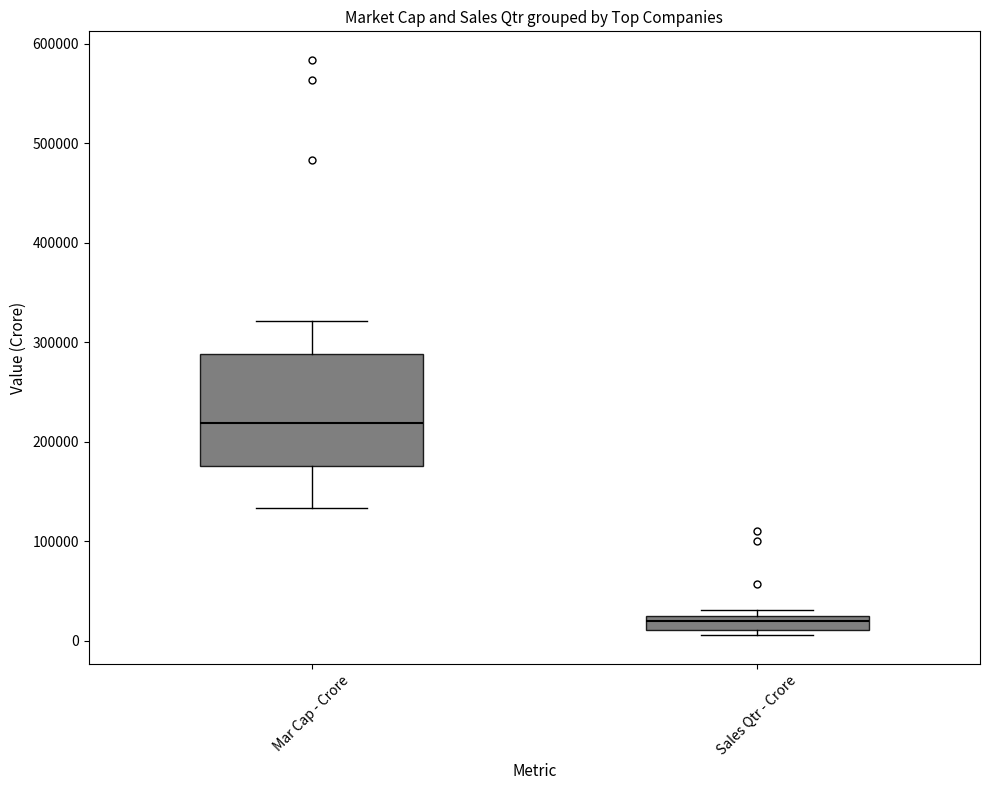

Where is the lower edge of the box for Sales Qtr - Crore on the y-axis? The values are not printed on the chart, so give them approximately, as read against the axis.

10000